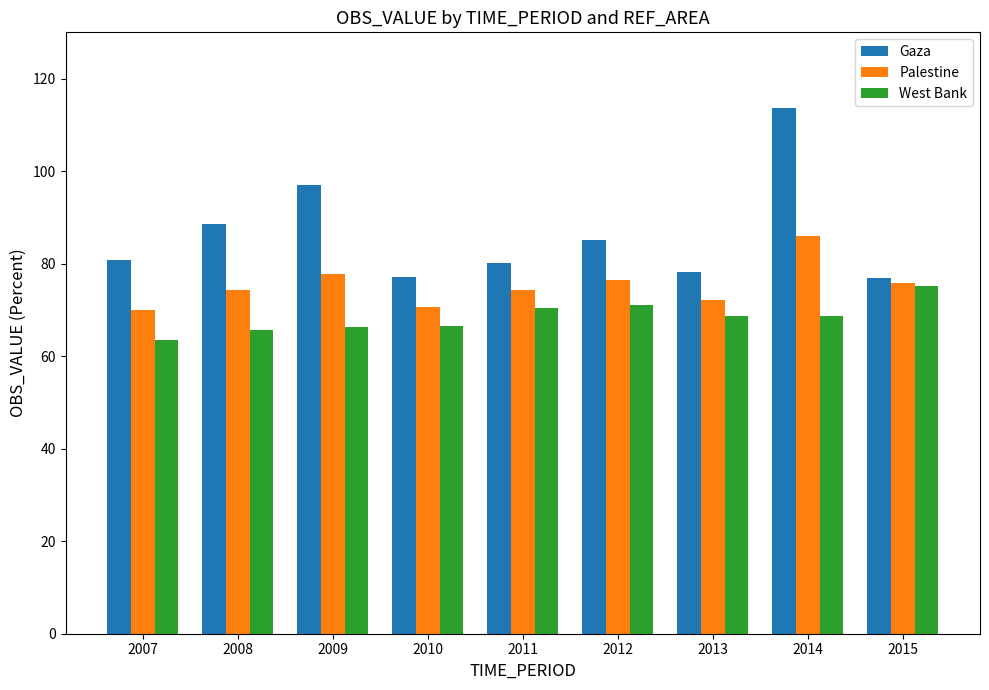

List the series in order of their overall mean, lowest first.

West Bank, Palestine, Gaza